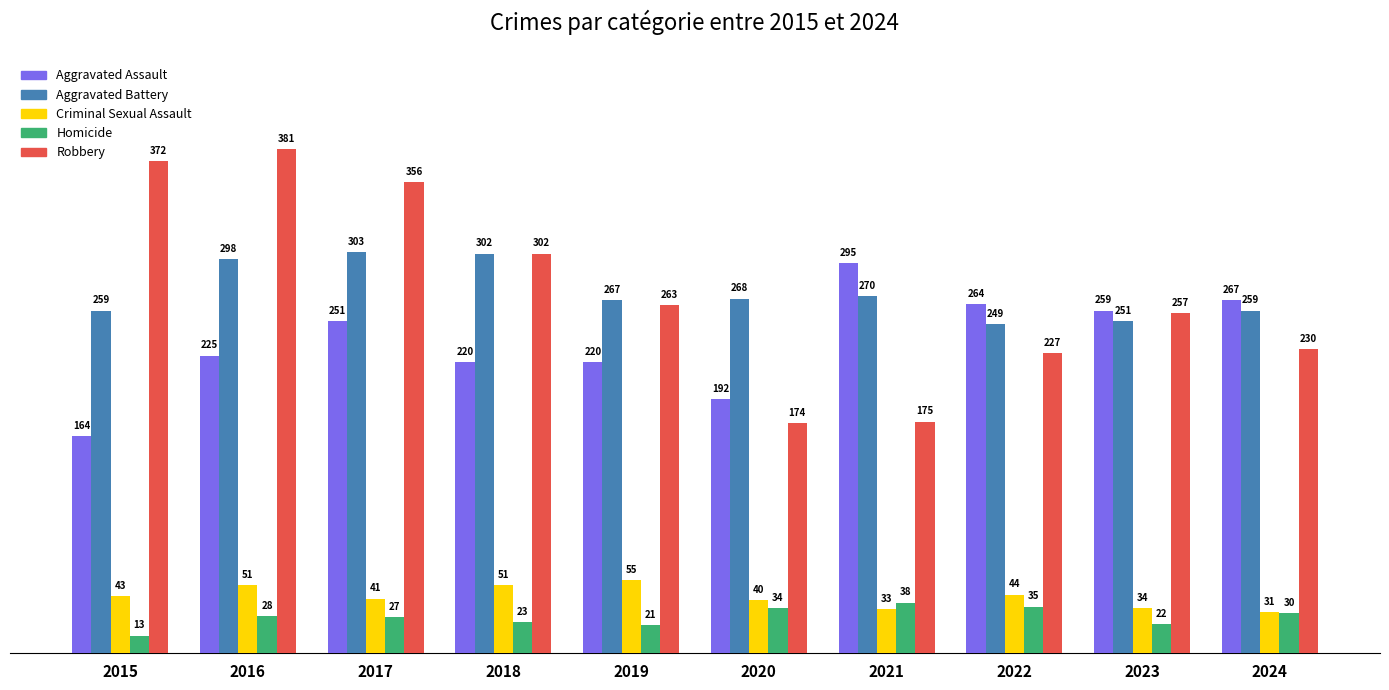

What is the sum of all Aggravated Assault values?

2357